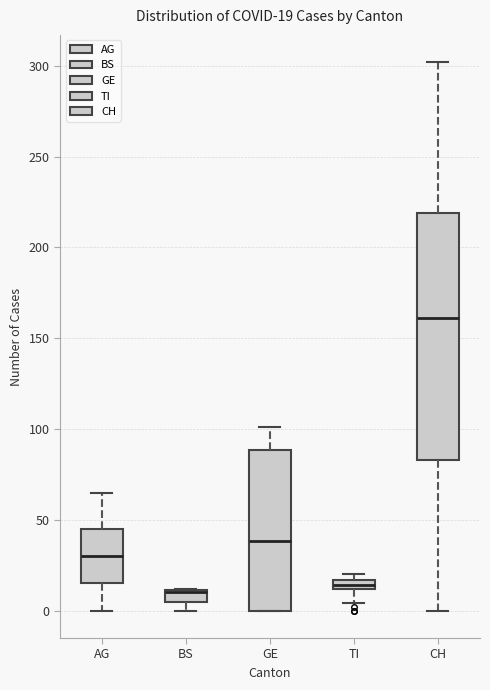

Comparing the boxes themselves (not the whiskers), which one is the tallest?

CH